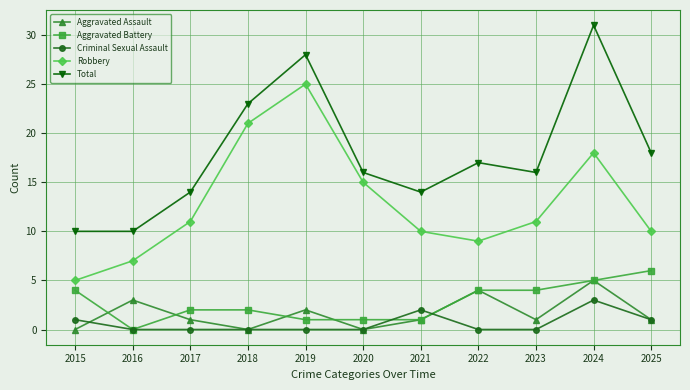

True or false: Total has a value of 10 at 2018.

False